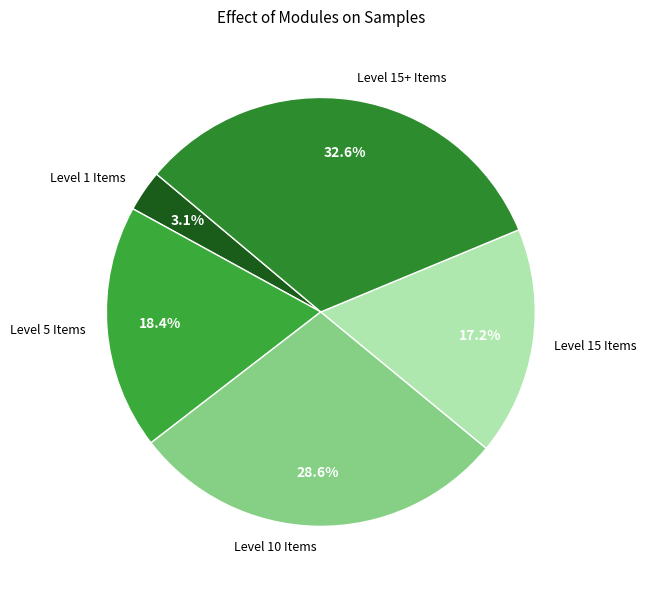

Which category has the smallest portion of the pie?

Level 1 Items